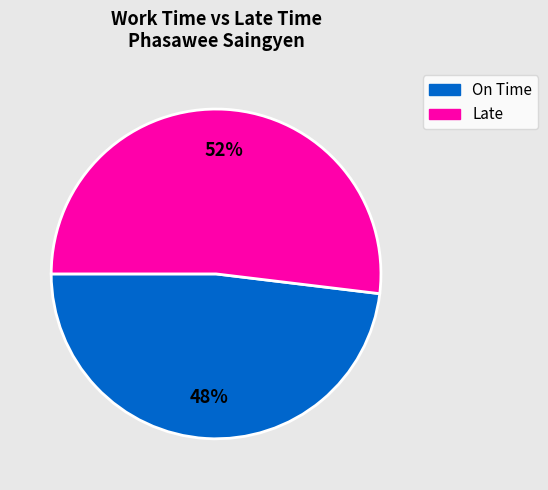

How many slices are in this pie chart?

2